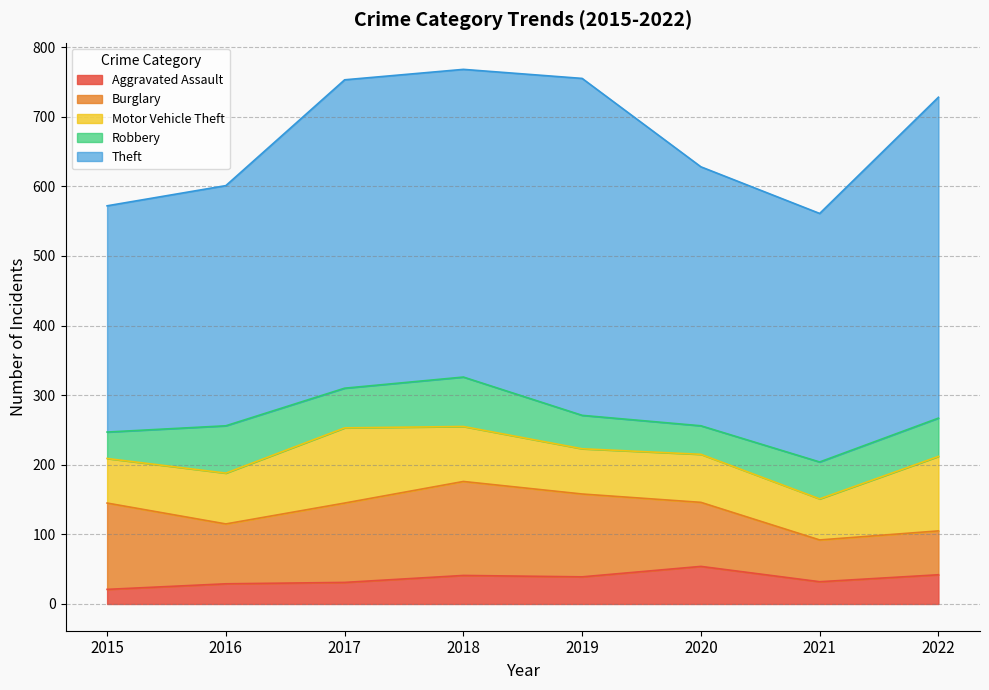

The Burglary series shows 137 at 2020. True or false?

False